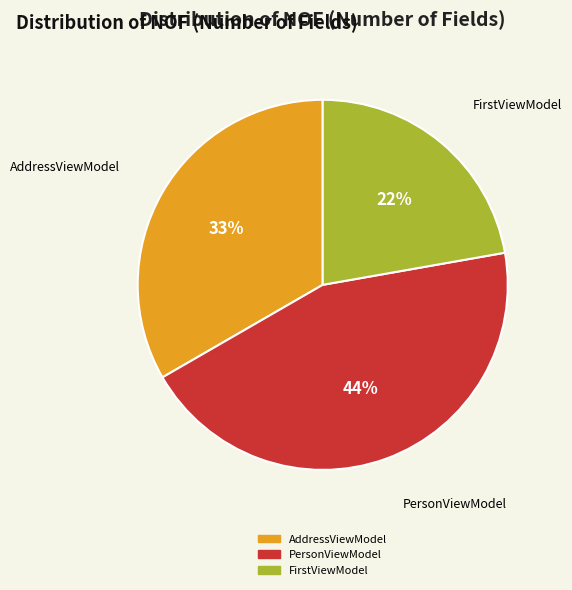

Is there any slice that represents more than half of the pie?

No